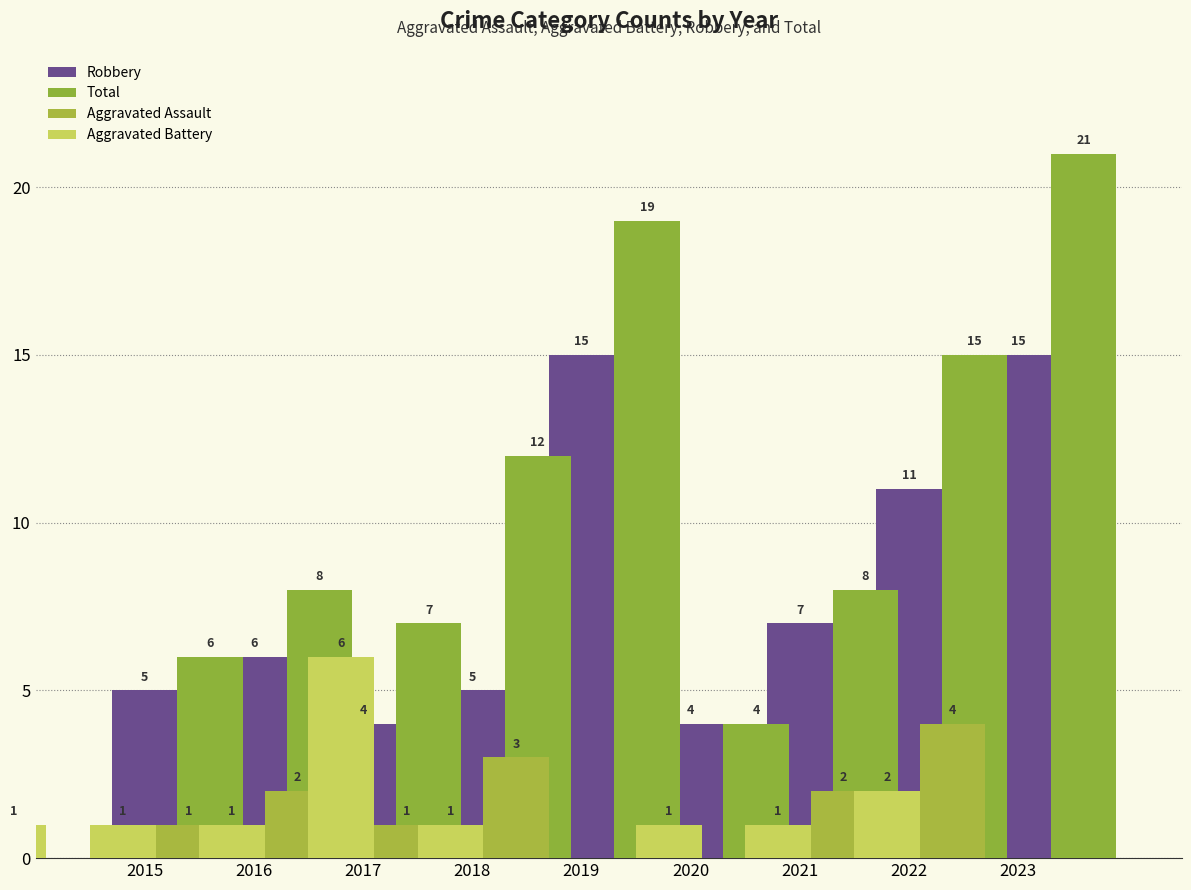

What is the difference between the maximum and minimum values in the Total series?

17